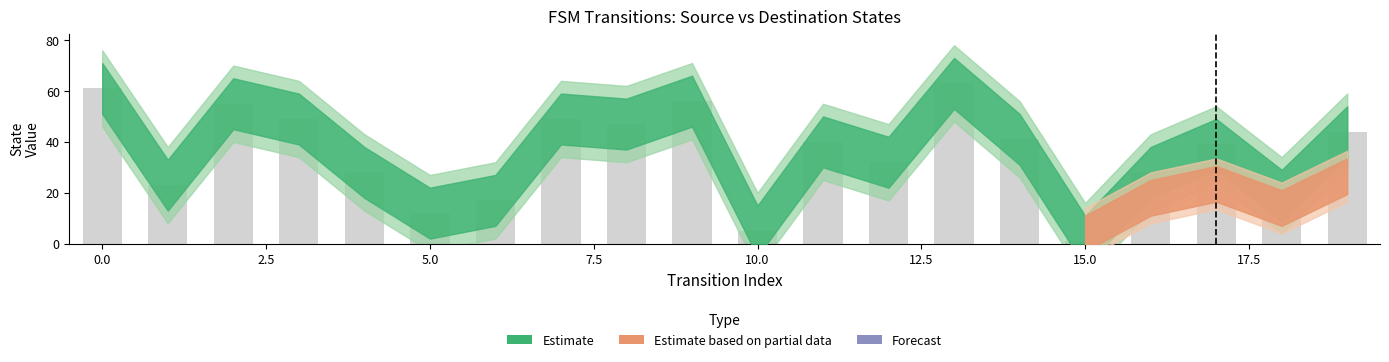

What is the value of the 13th bar from the left?

32